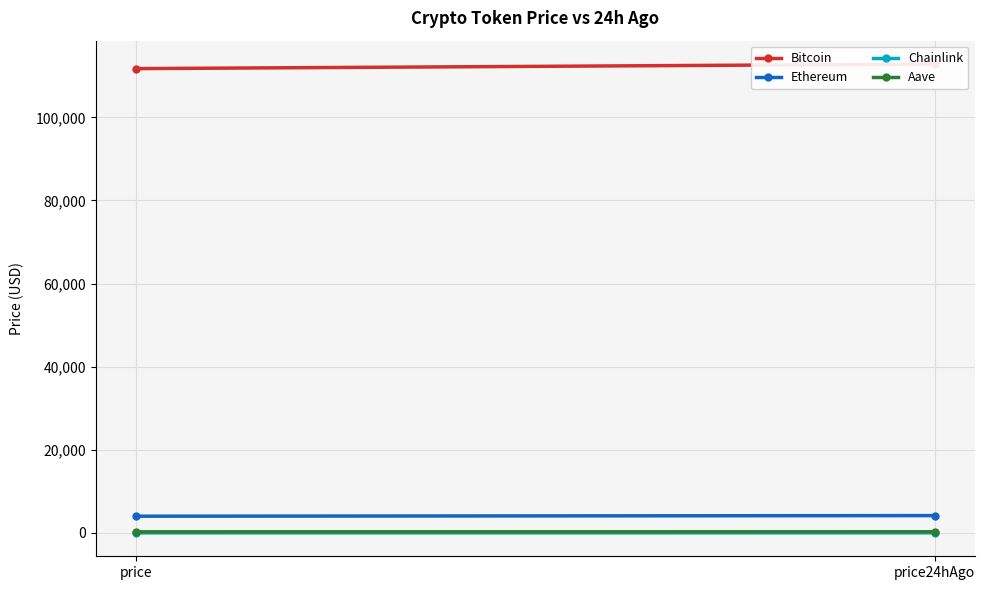

Is the value of Ethereum at price24hAgo greater than the value of Chainlink at price?

Yes